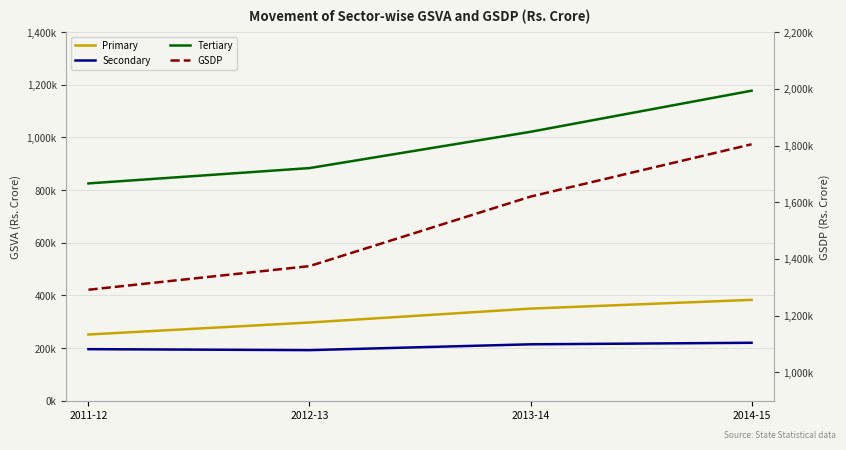

What is the minimum value shown in the chart?

192264